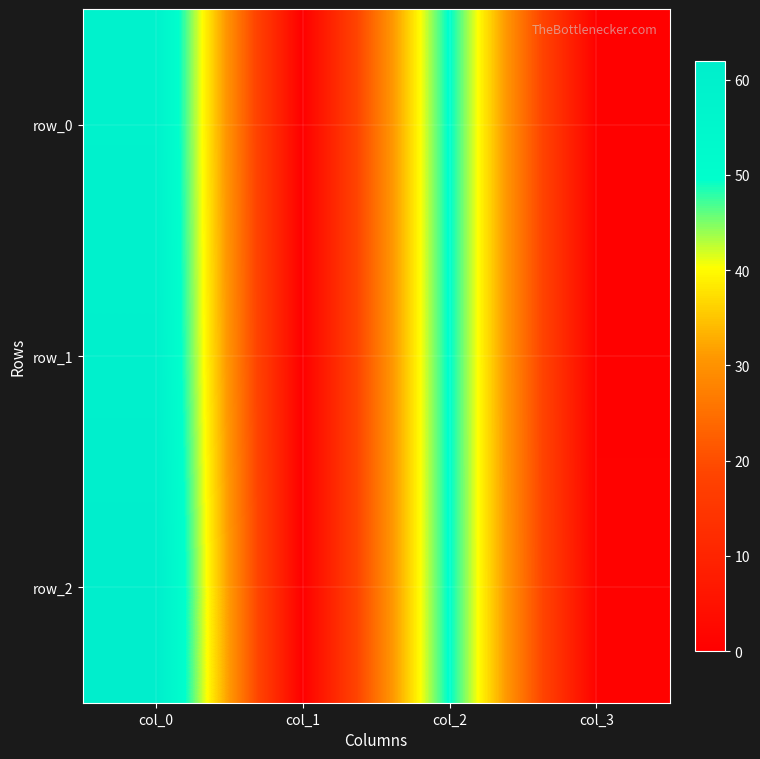

Which series has the widest spread of values?

row_2